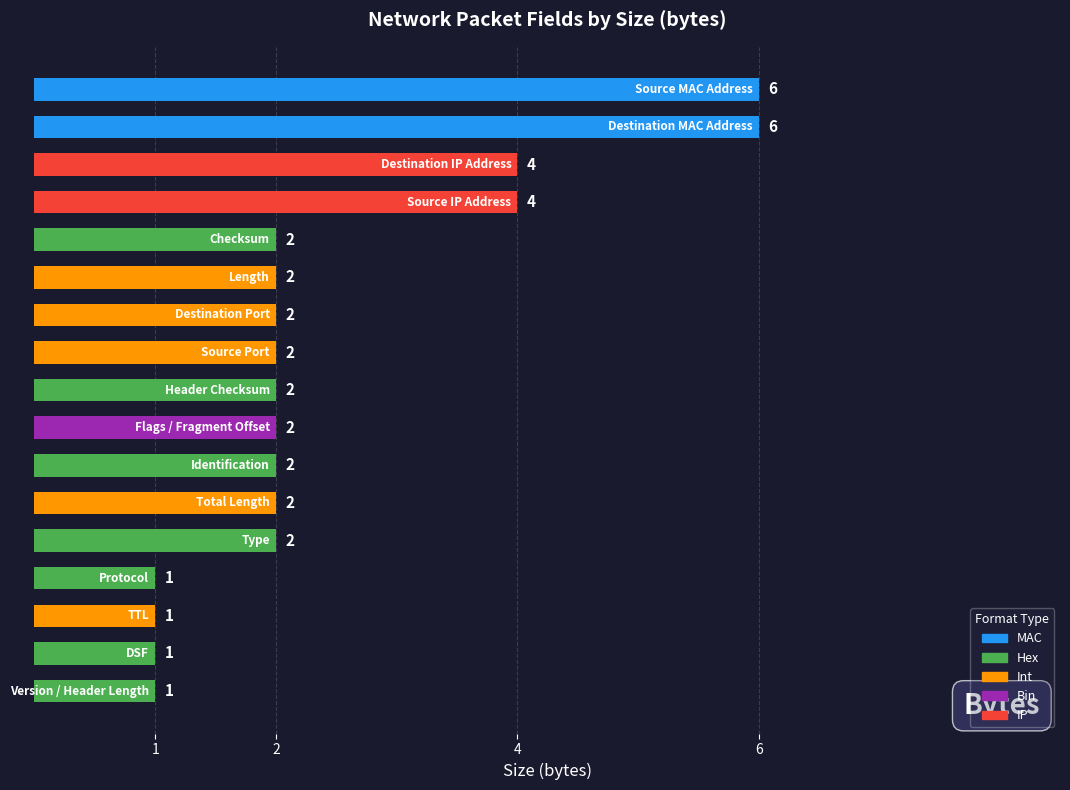

How many values are between 2 and 3?

9